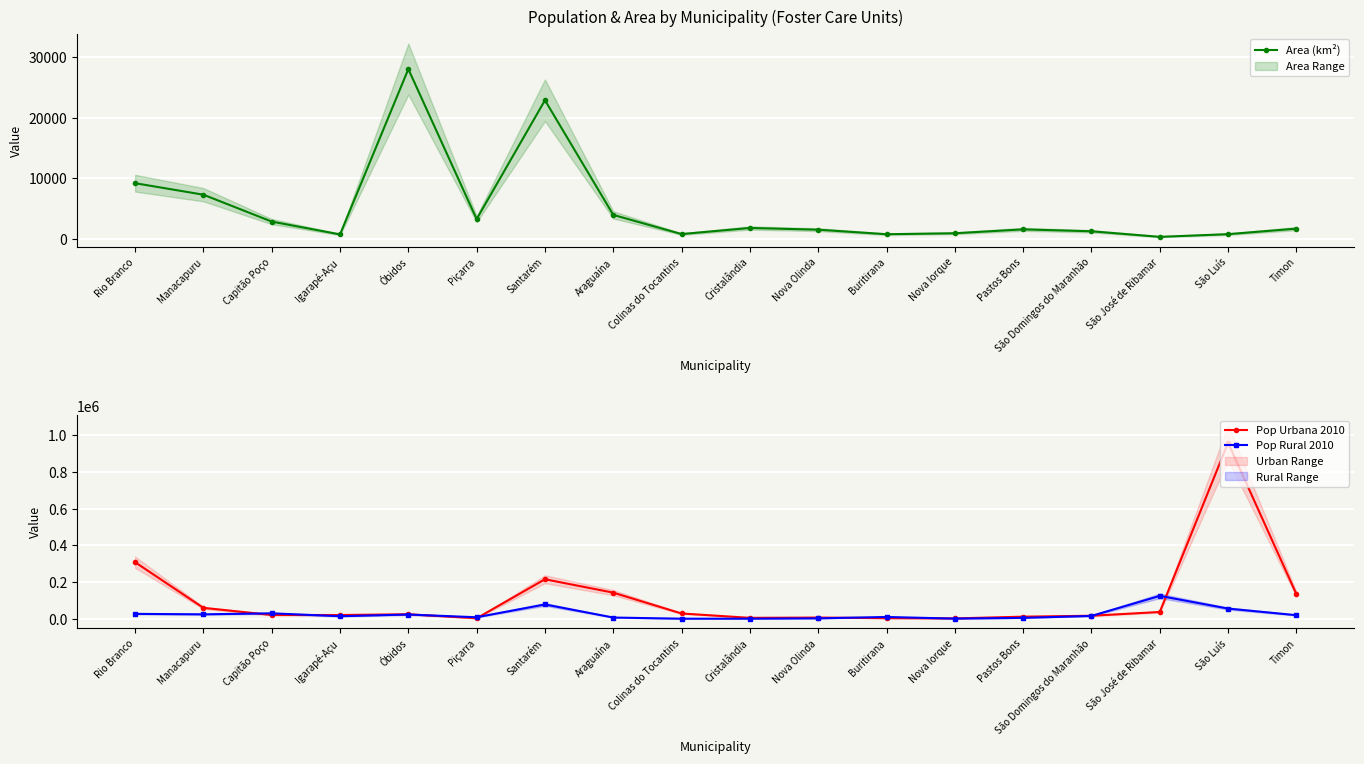

Which series has the widest spread of values?

Pop Urbana 2010